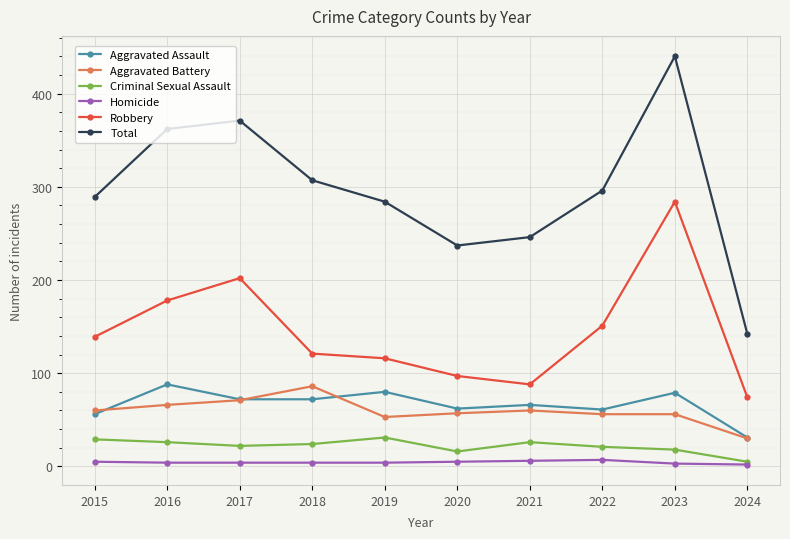

True or false: Aggravated Assault has a value of 44 at 2023.

False